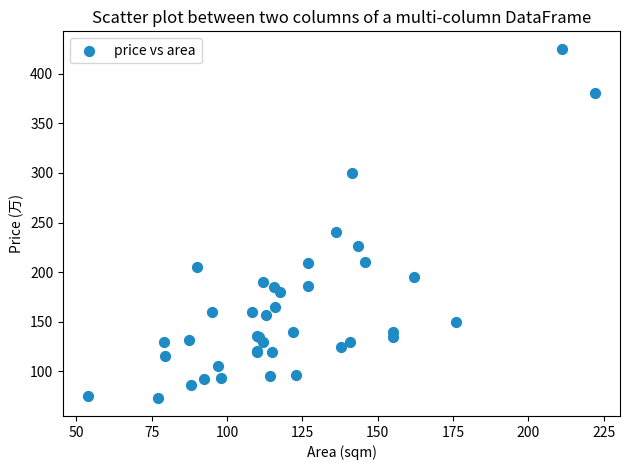

What Y value in the scatter plot is closest to 248?

240.0